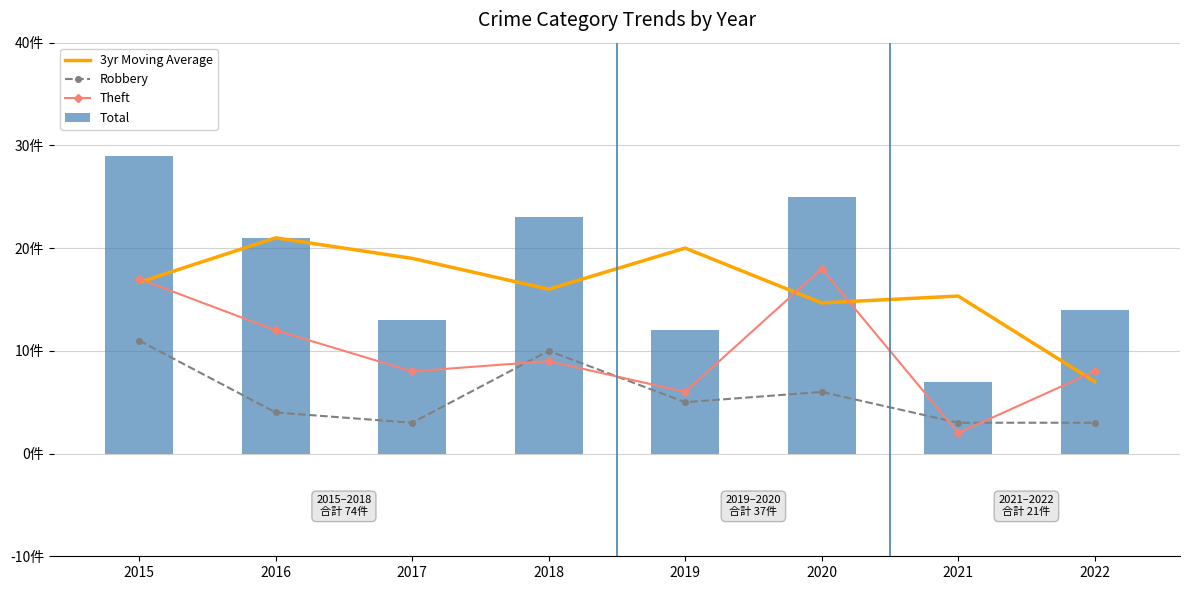

What value does the Theft series have at 2019?

6.0